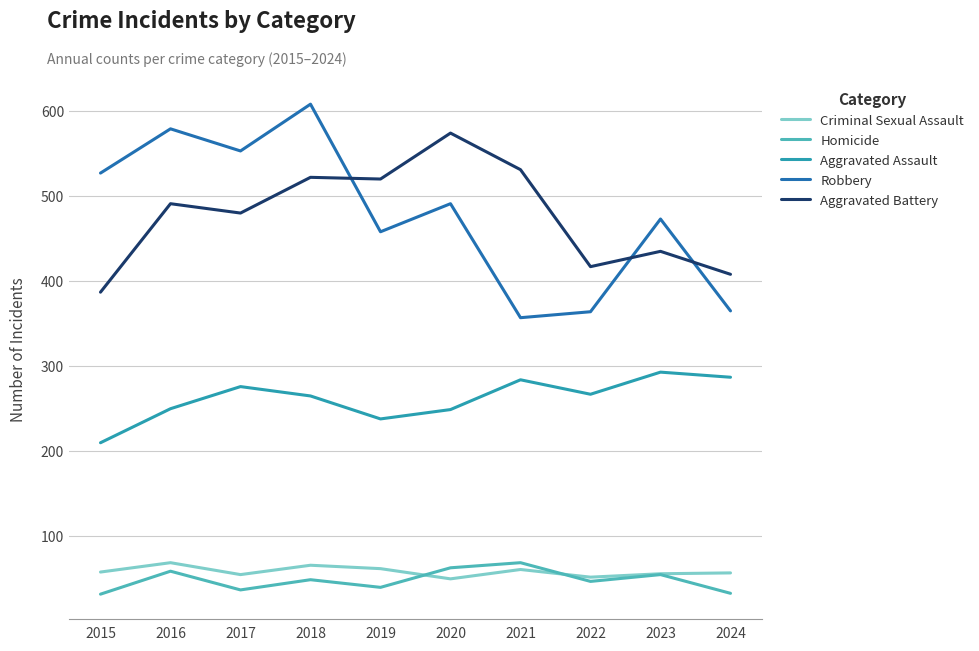

What is the spread (max minus min) of values at 2019?

480